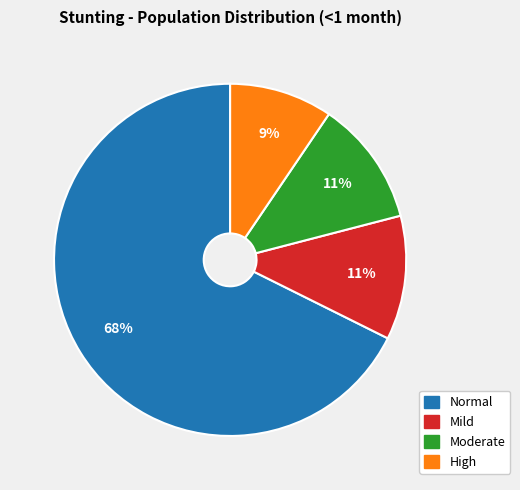

Combined, do Normal and High account for over 50%?

Yes